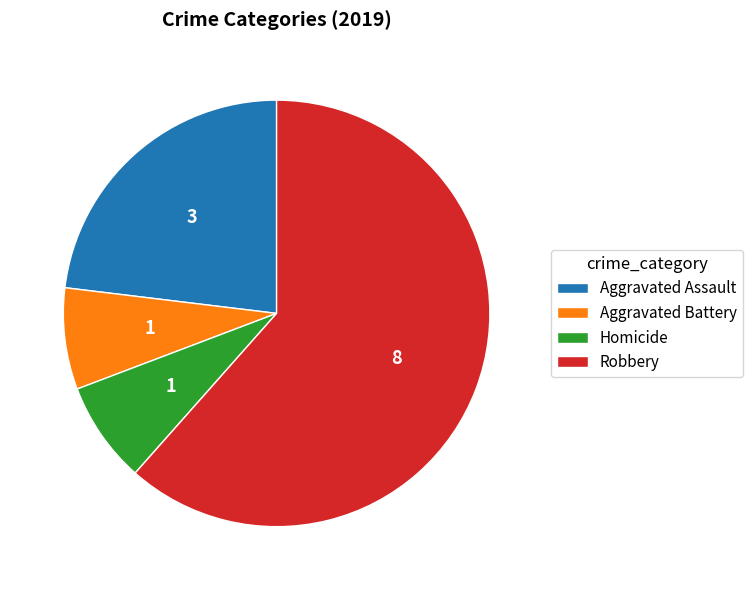

What is the ratio of the value at Robbery to the value at Aggravated Battery?

8.0